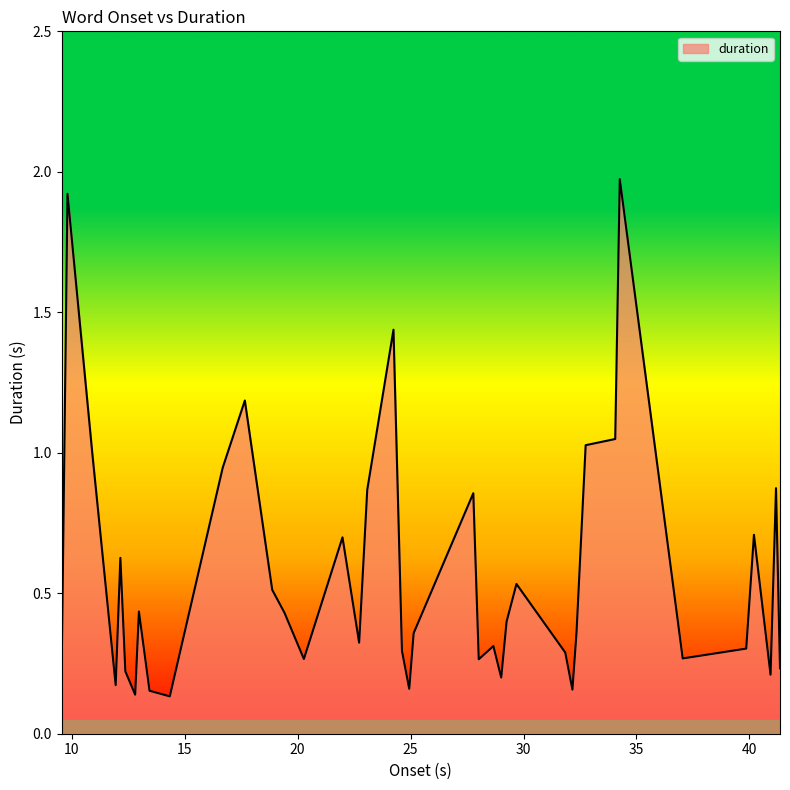

Rank the categories by value from highest to lowest.

34.26, 9.821, 24.246, 17.669, 34.058, 32.75, 10.917, 16.69, 41.173, 23.085, 27.778, 40.197, 21.99, 12.161, 29.688, 18.881, 12.982, 19.421, 29.251, 32.347, 25.139, 22.727, 28.667, 39.855, 24.622, 31.848, 37.045, 20.282, 28.02, 41.35, 9.563, 12.382, 40.932, 29.014, 11.954, 24.943, 32.165, 13.452, 12.816, 14.348